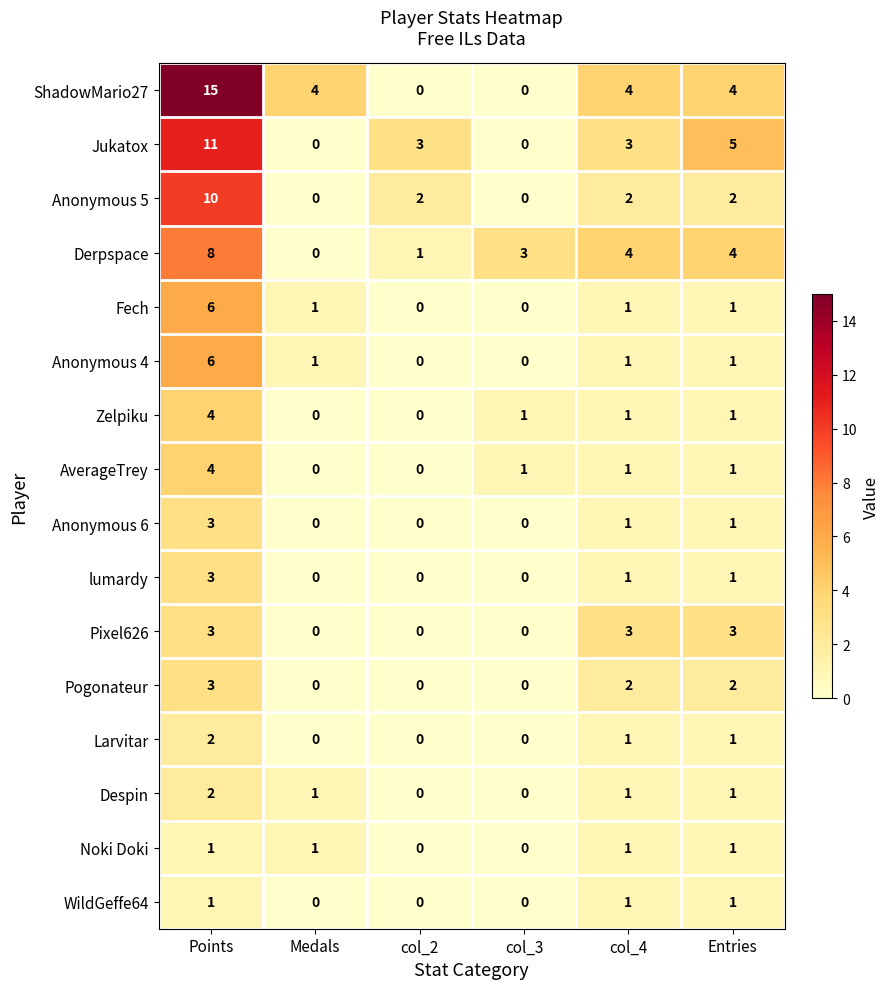

What is the difference between the second highest and second lowest values in the ShadowMario27 series?

4